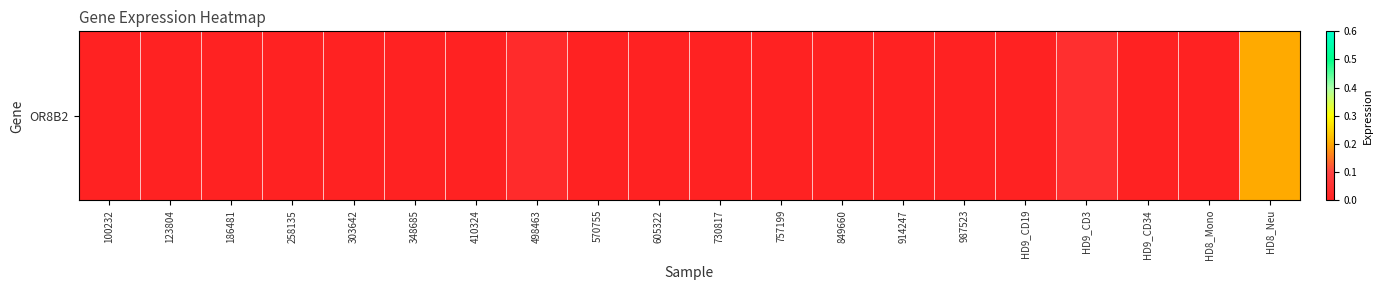

Is it true that the value at 123804 is 0.0?

True